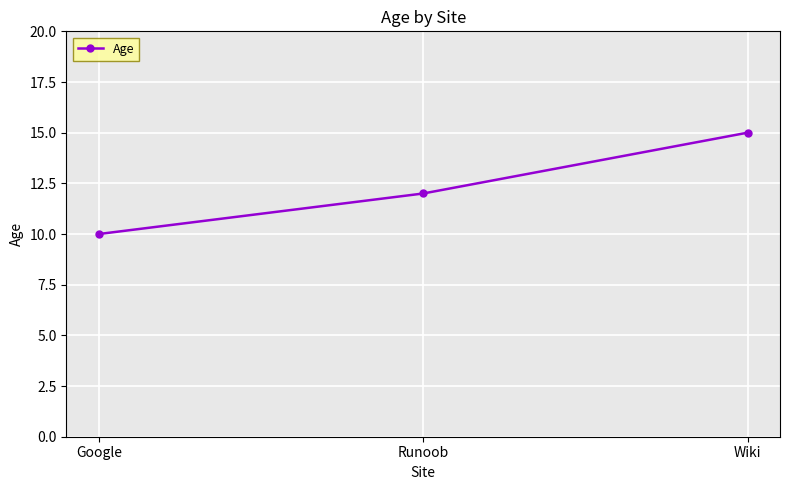

Which has a higher value, Google or Runoob?

Runoob